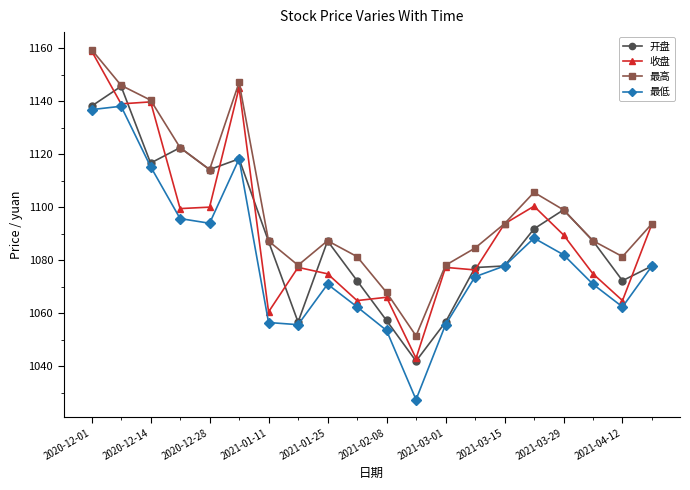

In 最低, how many points are lower than both neighbors (excluding endpoints)?

4